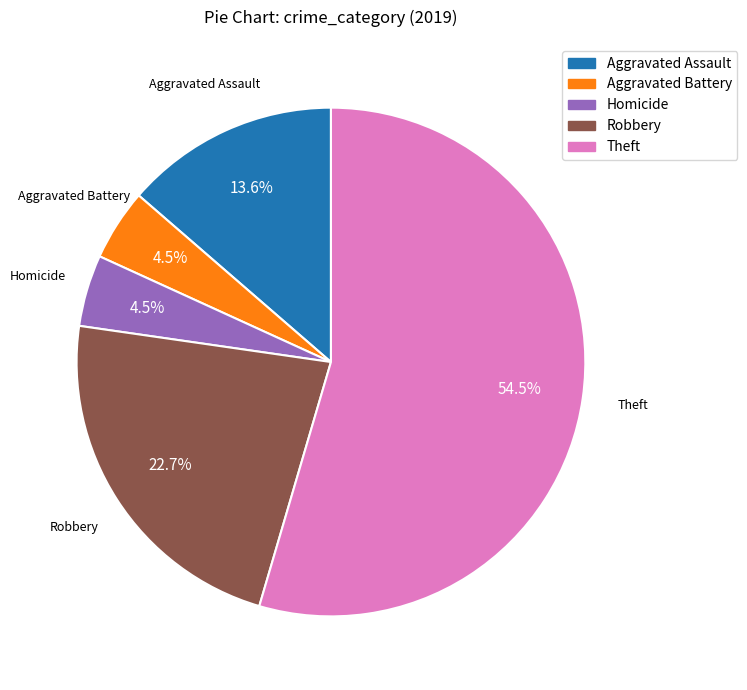

Is there any slice that represents more than half of the pie?

Yes